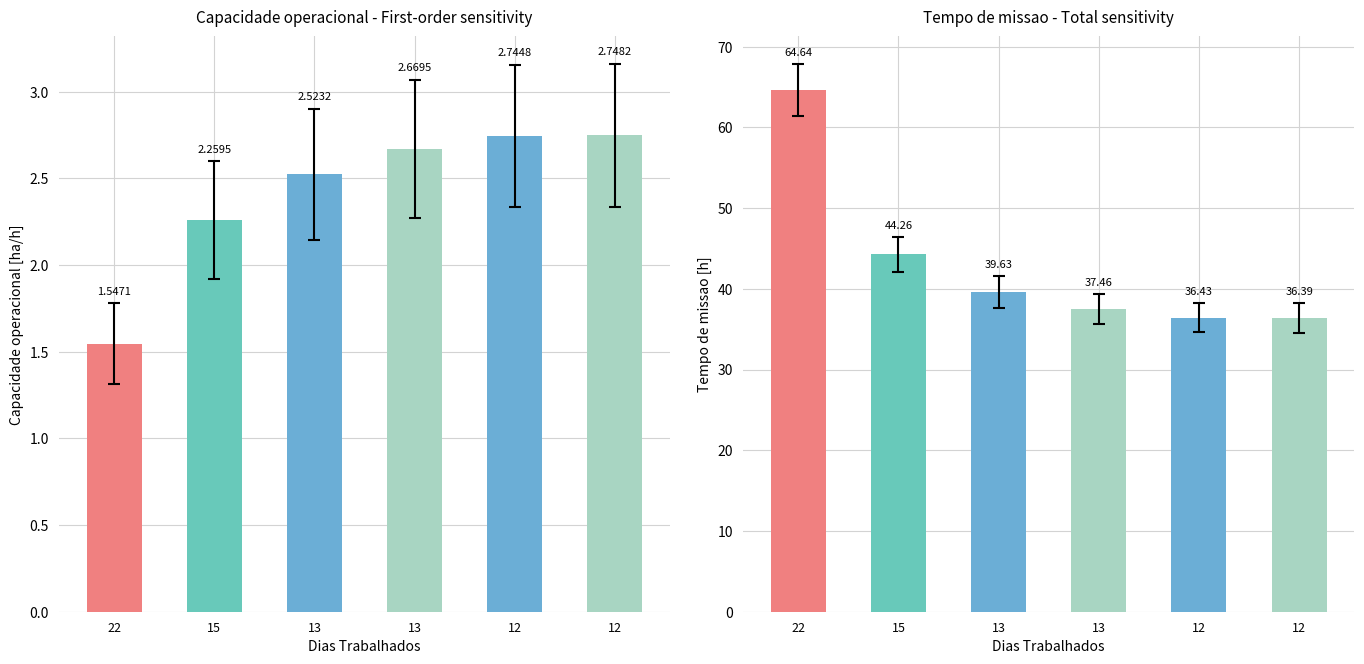

Reading left to right, what are all the values shown in this chart?

Capacidade operacional [ha/h]: 1.5	2.3	2.5	2.7	2.7	2.7
Tempo de missao [h]: 64.6	44.3	39.6	37.5	36.4	36.4